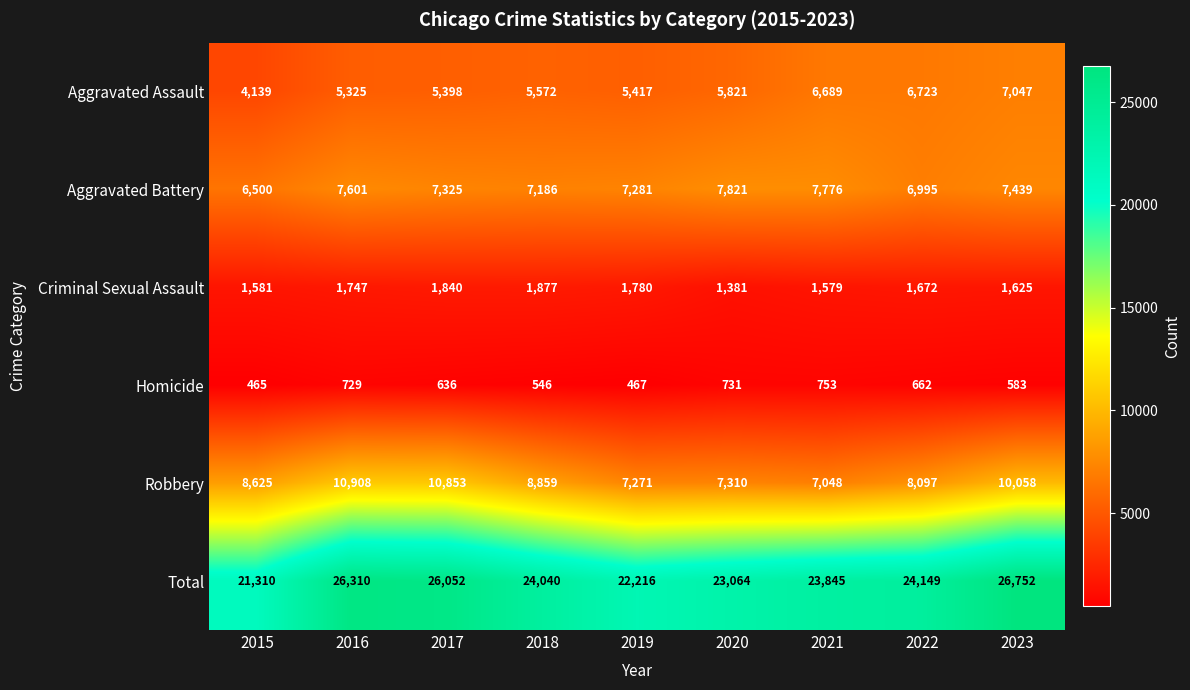

At which category is the sum across all series the highest?

2023